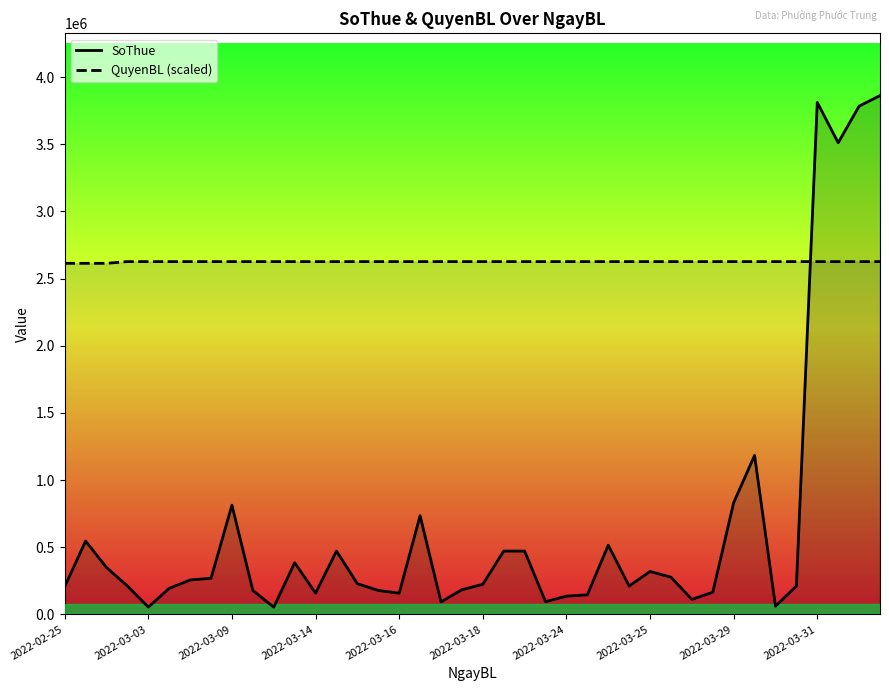

Reading left to right, transcribe all the data shown in this chart.

SoThue: 206321.0	546000.0	349020.0	211226.0	54029.0	193939.0	255948.0	268884.0	813120.0	178240.0	53834.0	384510.0	158400.0	471200.0	228480.0	178240.0	157519.0	735000.0	93072.0	183618.0	223818.0	471240.0	471240.0	94869.0	135584.0	145696.0	514920.0	210949.0	319334.0	276885.0	111573.0	164934.0	831600.0	1183258.0	61339.0	210949.0	3811500.0	3511200.0	3783780.0	3862320.0
QuyenBL (scaled): 2613503.2	2613503.2	2613503.2	2626377.6	2626377.6	2626377.6	2626377.6	2626377.6	2626377.6	2626377.6	2626377.6	2626377.6	2626377.6	2626377.6	2626377.6	2626377.6	2626377.6	2626377.6	2626377.6	2626377.6	2626377.6	2626377.6	2626377.6	2626377.6	2626377.6	2626377.6	2626377.6	2626377.6	2626377.6	2626377.6	2626377.6	2626377.6	2626377.6	2626377.6	2626377.6	2626377.6	2626377.6	2626377.6	2626377.6	2626377.6